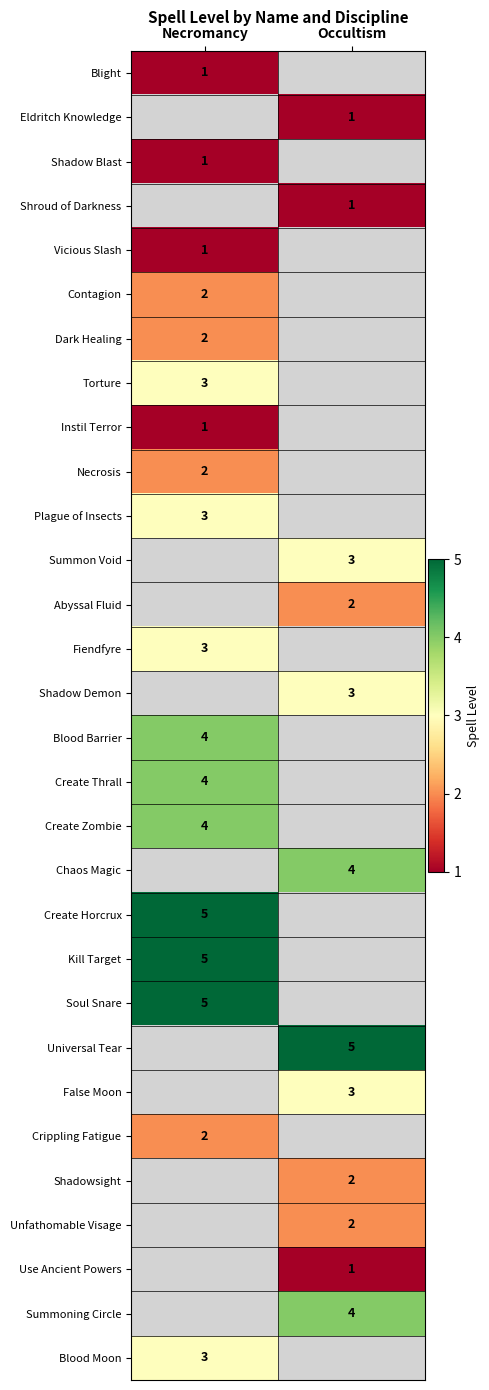

The value of Abyssal Fluid at Occultism is 3. True or false?

False